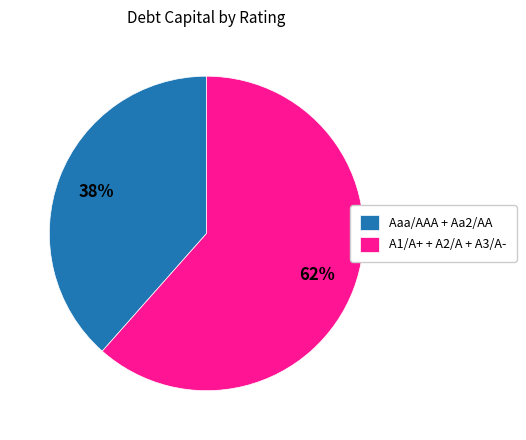

Between Aaa/AAA + Aa2/AA and A1/A+ + A2/A + A3/A-, which is larger?

A1/A+ + A2/A + A3/A-